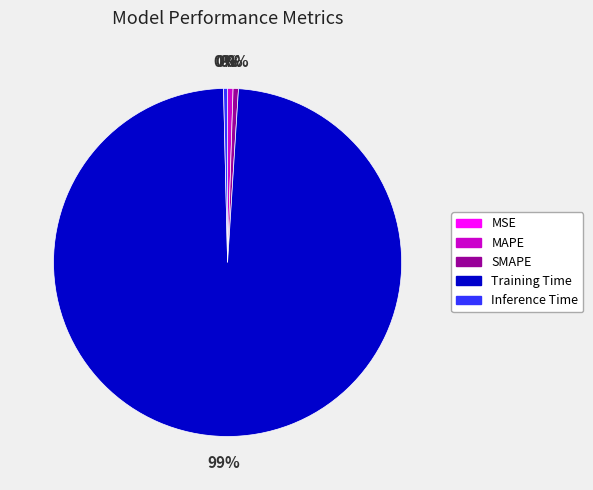

Between MAPE and Training Time, which is larger?

Training Time